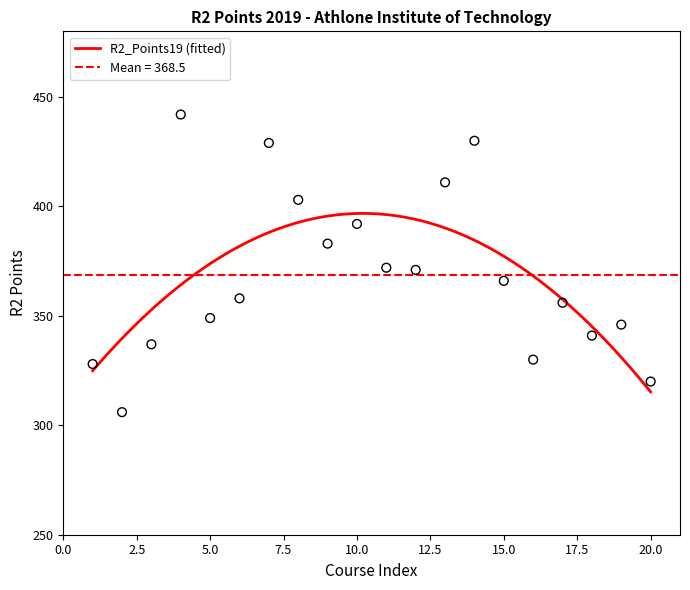

What is the lowest value of the R2_Points19 (fitted) series?

315.3